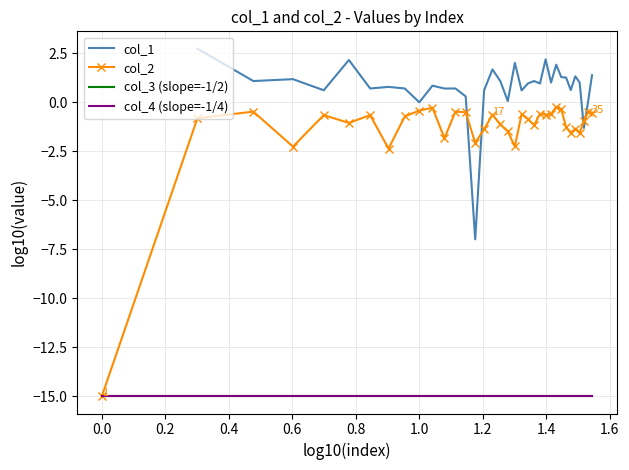

What is the smallest value displayed?

-15.0